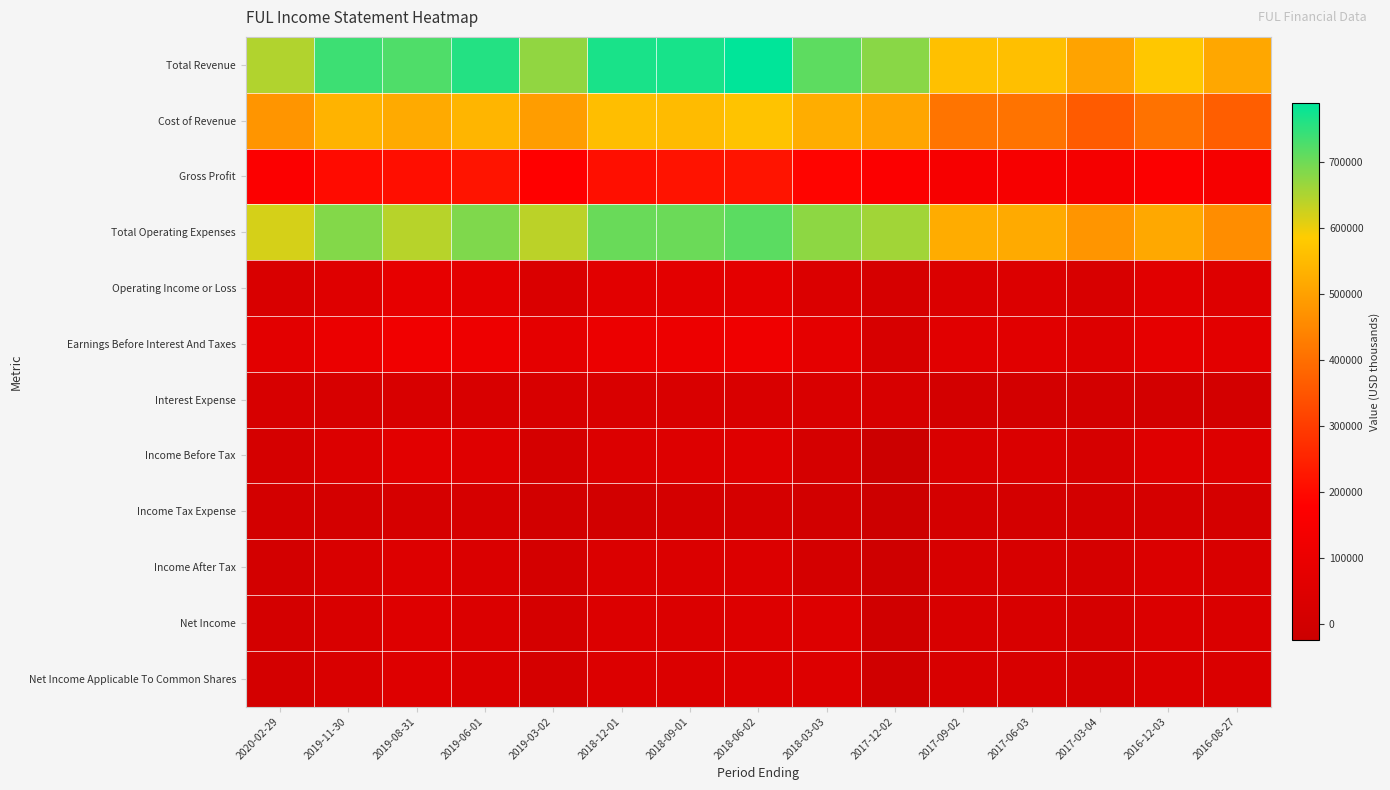

Between 2019-11-30 and 2020-02-29, which is larger?

2019-11-30